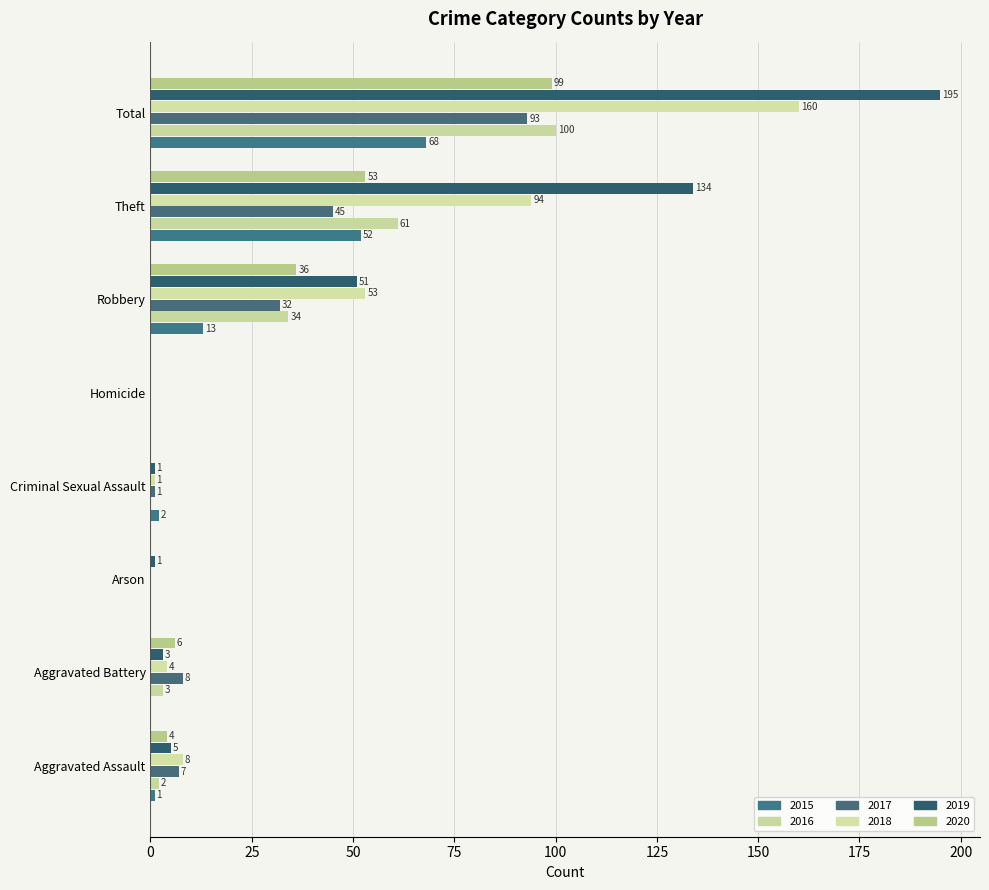

Rank the series at Homicide from lowest to highest value.

2015, 2016, 2017, 2018, 2019, 2020